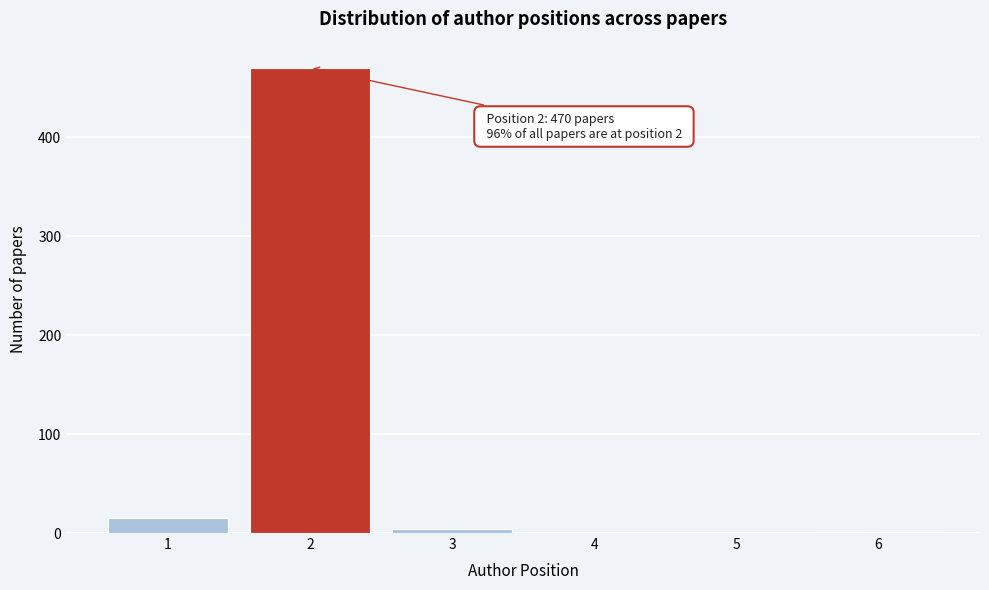

What is the maximum value shown in the chart?

470